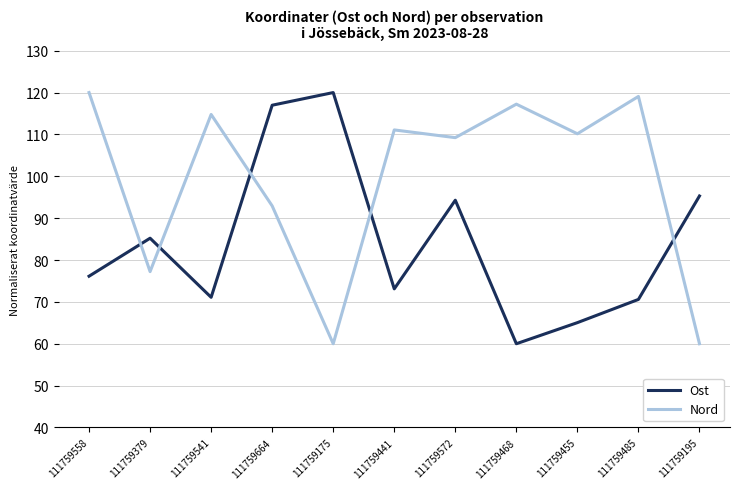

The value of Ost at 111759558 is 131.6. True or false?

False